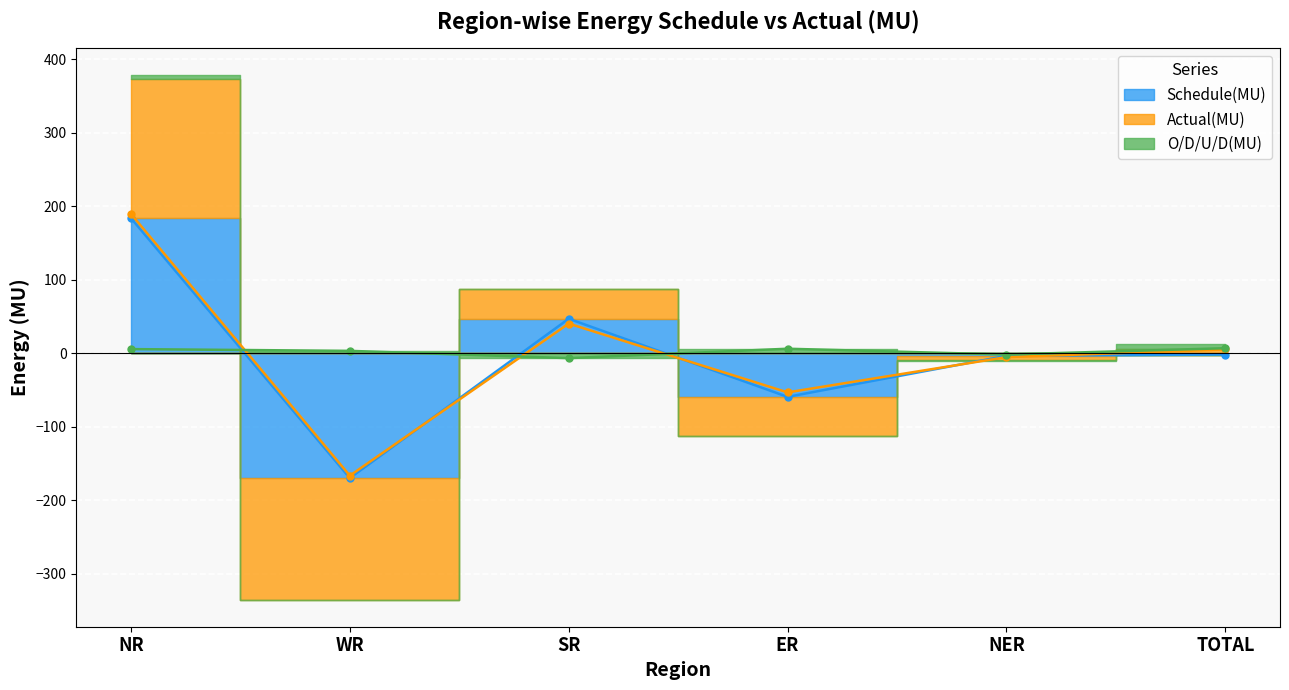

Is it true that Schedule(MU) equals -1.7 at TOTAL?

True